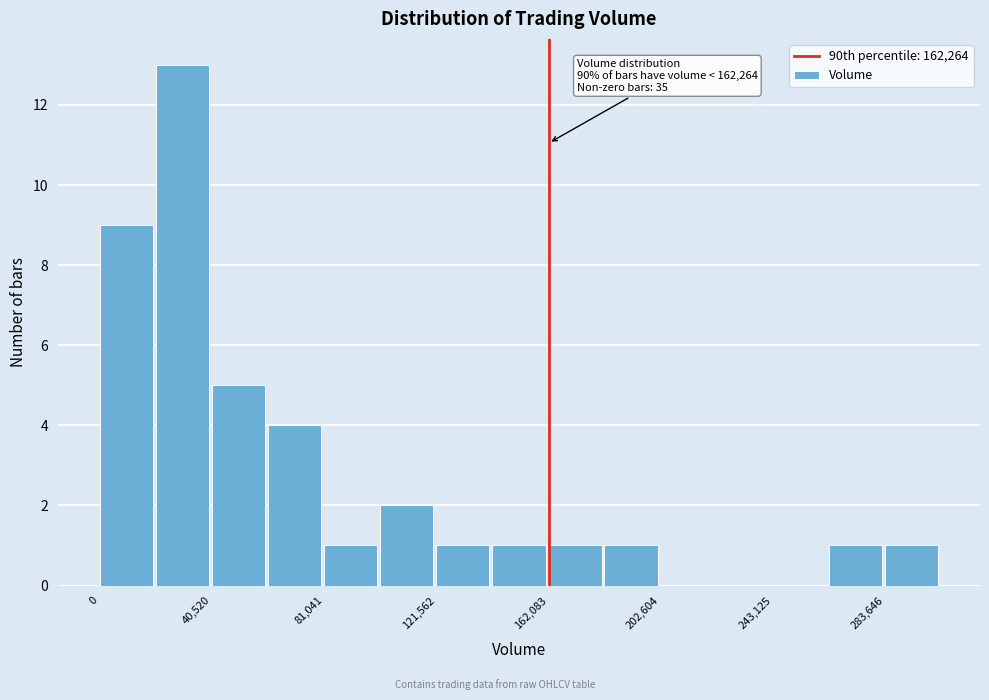

Over which range of the x-axis is the bar tallest?

20000 to 40000